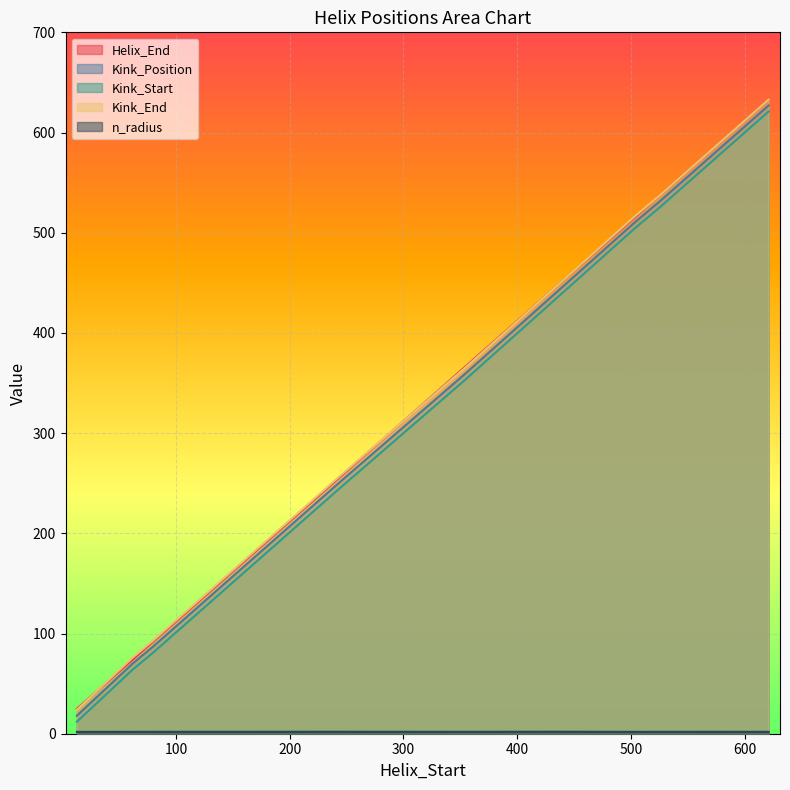

What is the approximate value of Kink_End at 353?

364.0